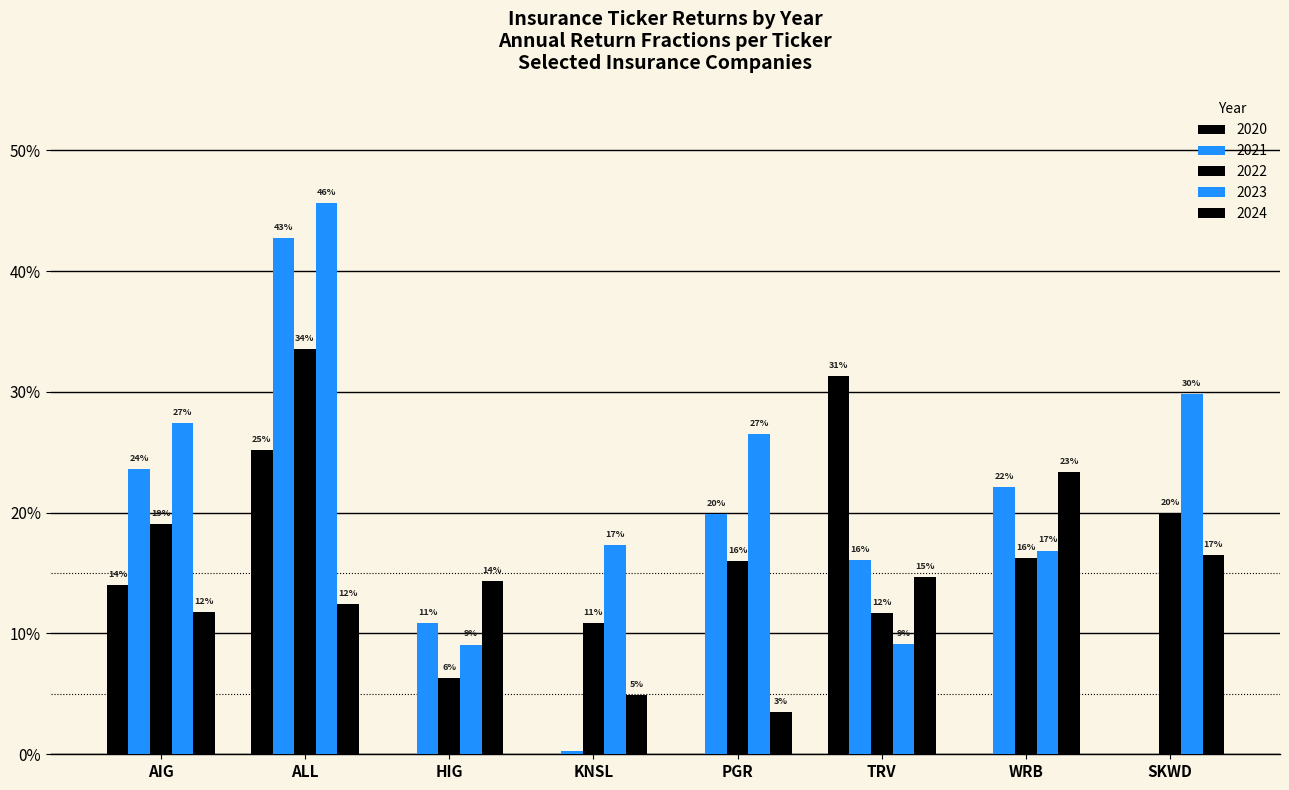

What is the difference between the maximum and minimum values in the 2023 series?

0.4